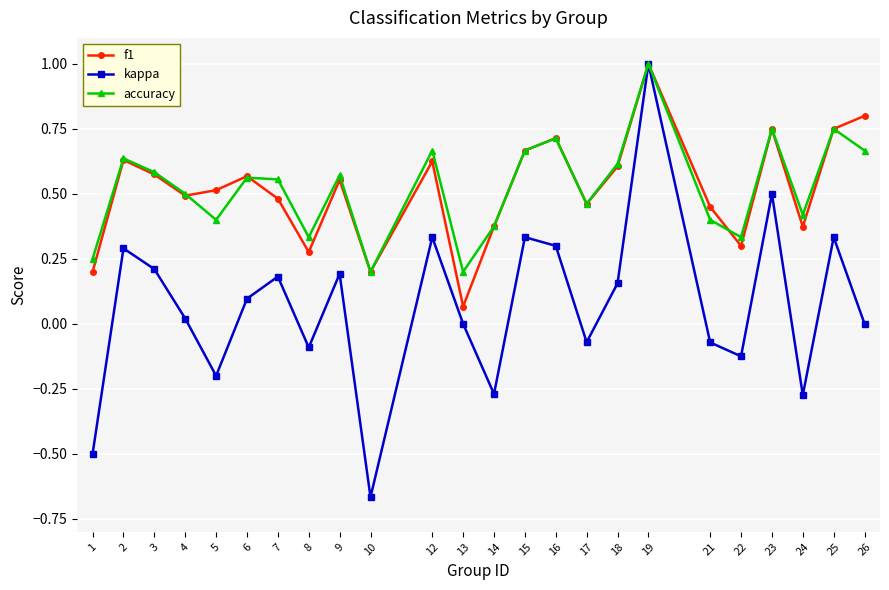

How many data points does each series have?

24